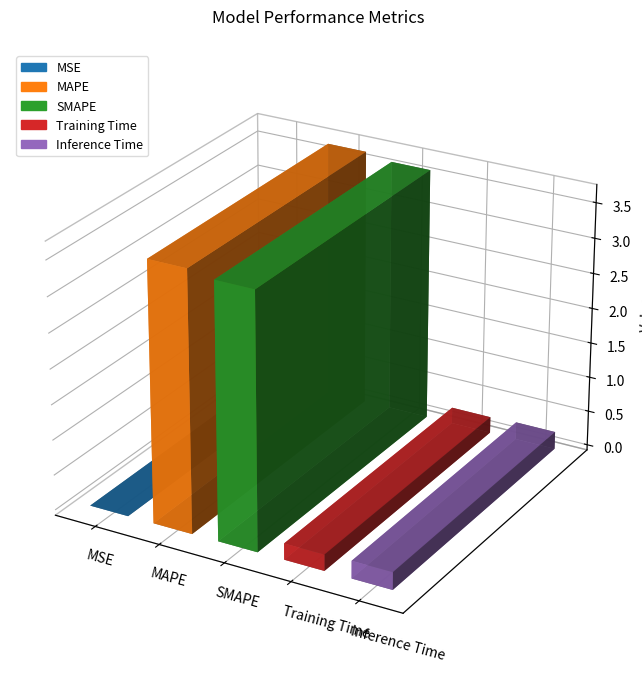

What is the change in value from MAPE to Training Time?

-3.4